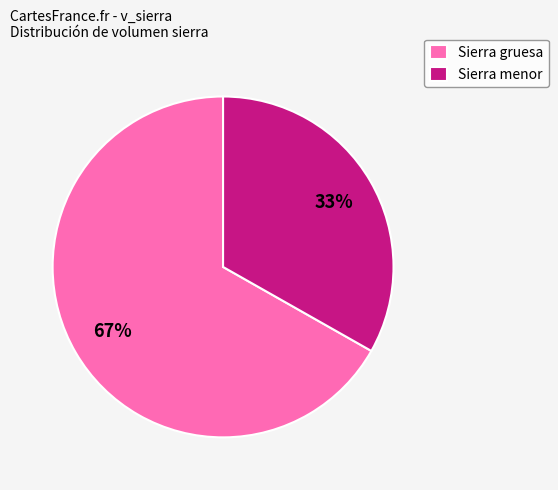

Do Sierra gruesa and Sierra menor together represent more than half of the pie?

Yes